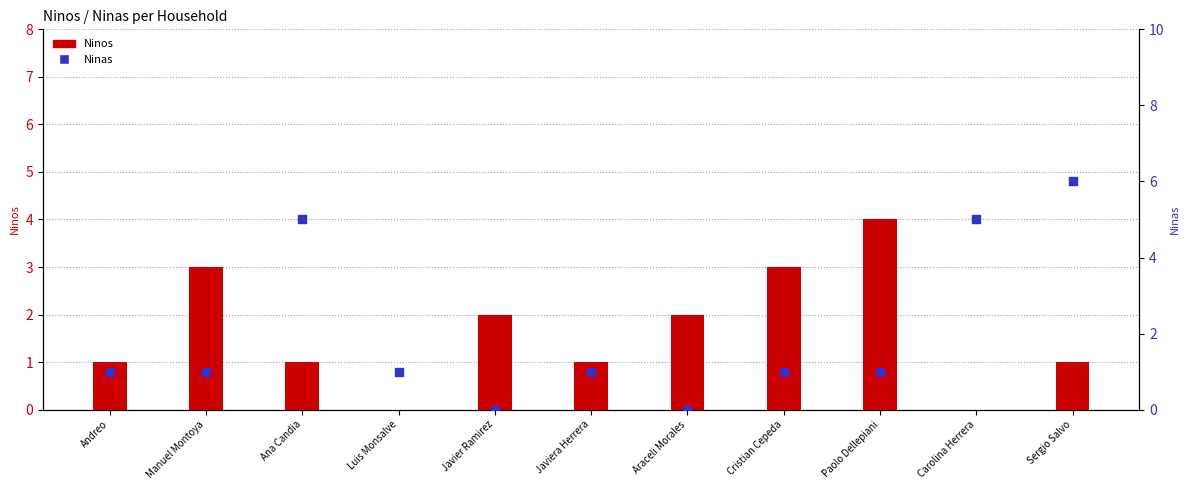

Which series has the largest total across all categories?

Ninas